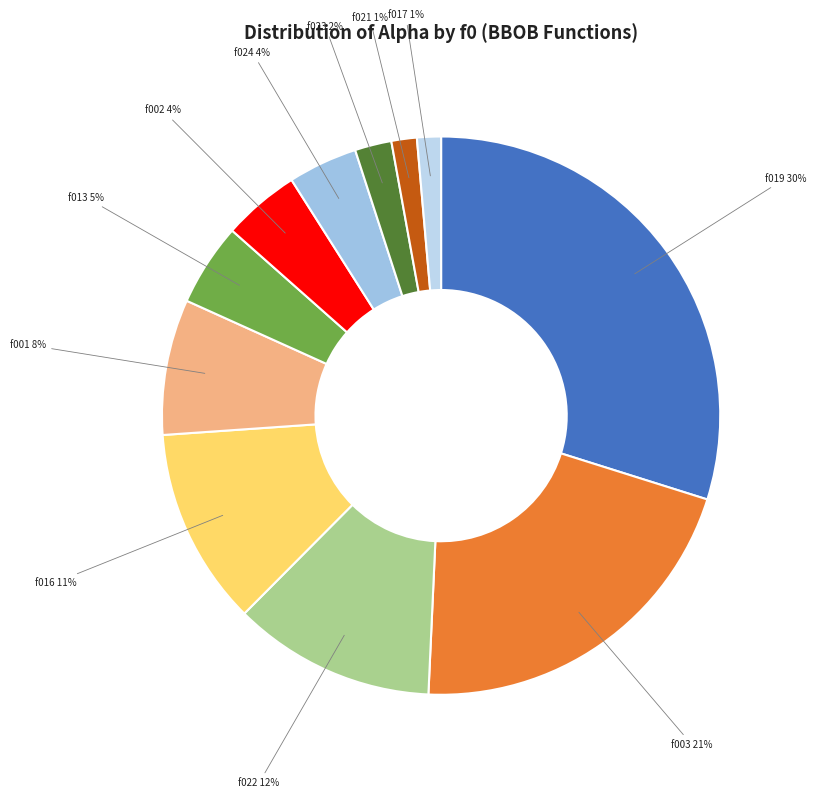

Is there any slice that represents more than half of the pie?

No